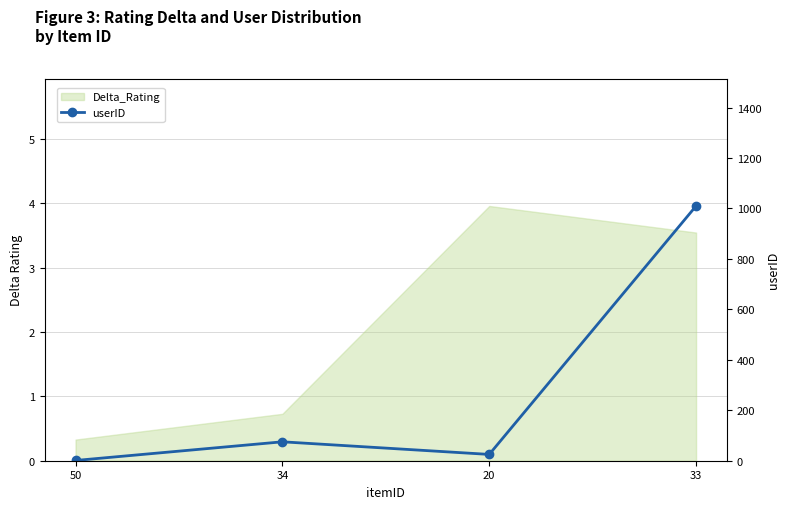

How many lines are shown in the chart?

1